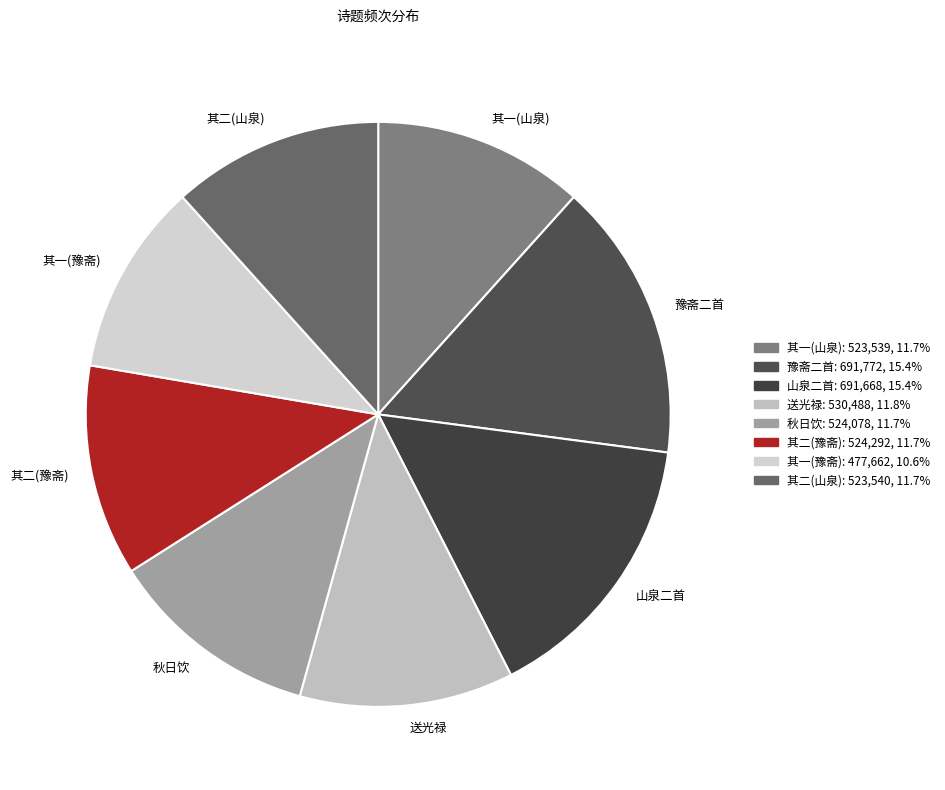

Do 其二(豫斋) and 秋日饮 together represent more than half of the pie?

No